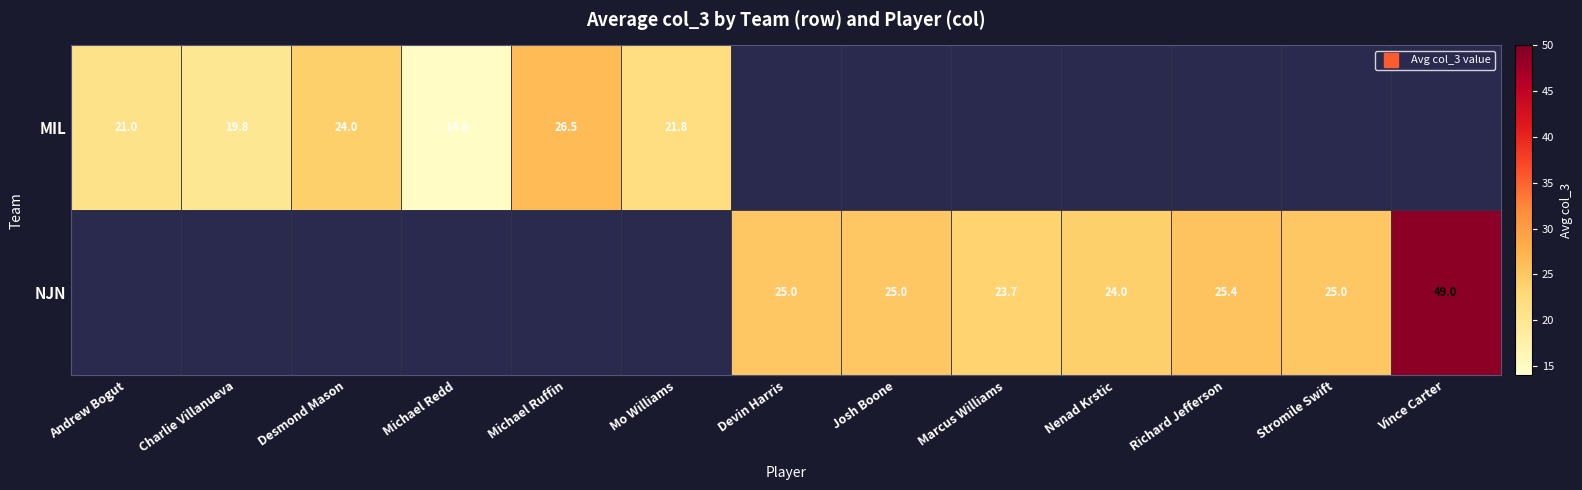

The value of NJN at Mo Williams is 0.0. True or false?

True